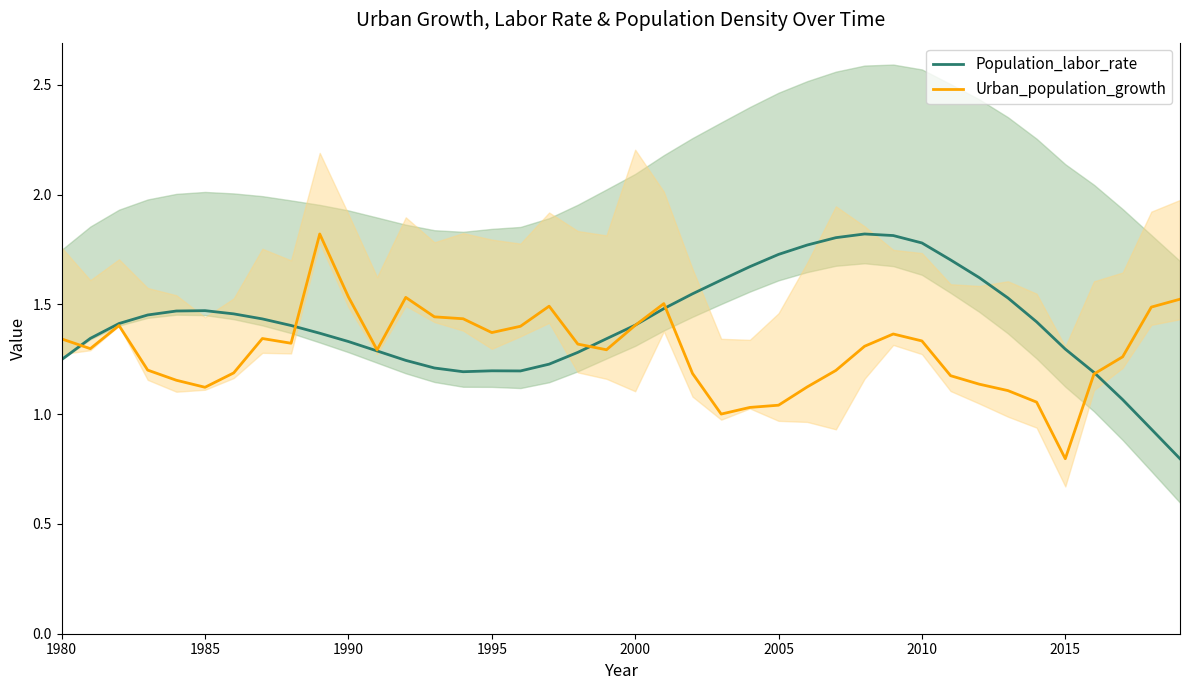

True or false: Urban_population_growth has a value of 0.8 at 2015.

True